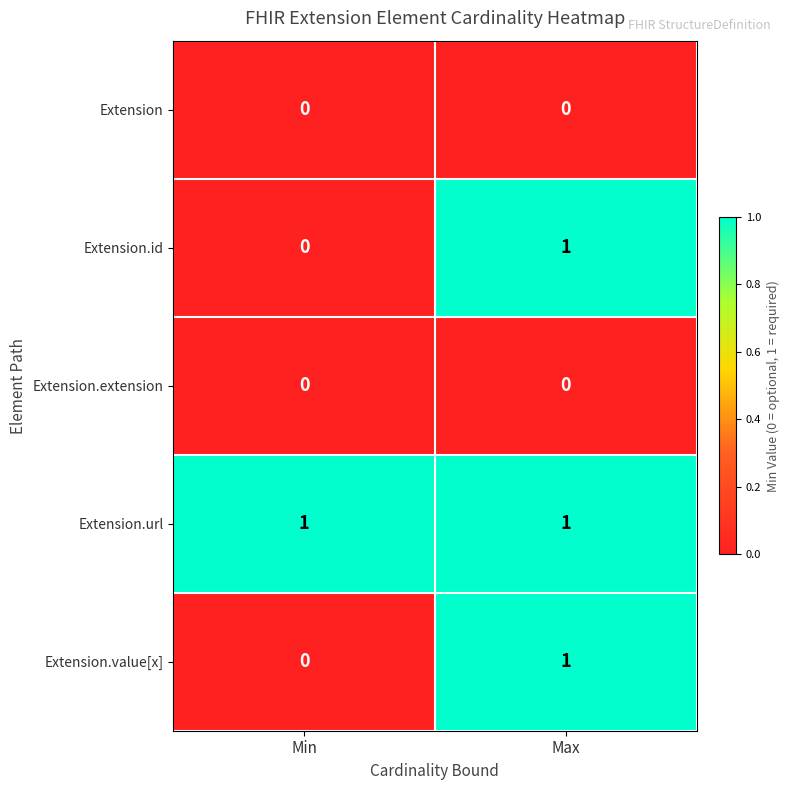

At how many categories does at least one series exceed 0?

2